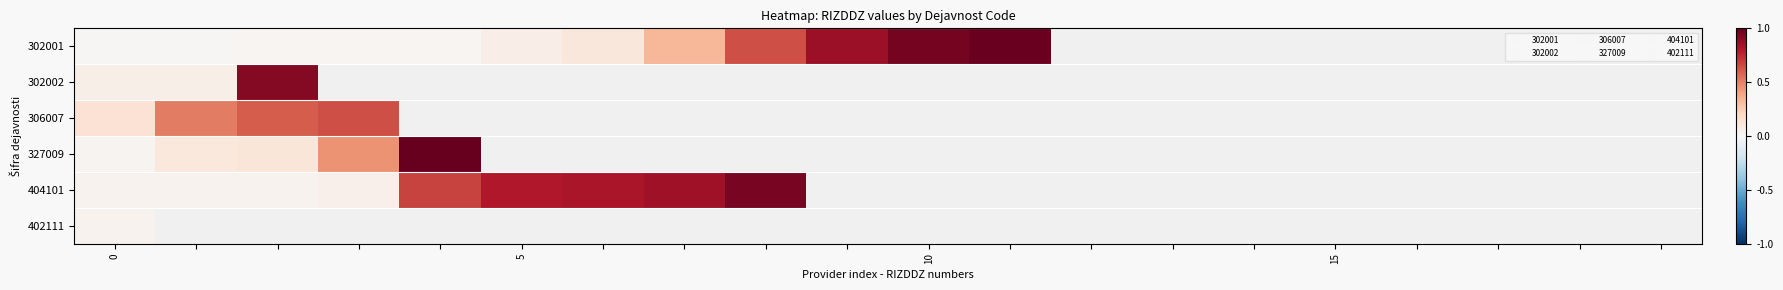

What is the lowest value of the 306007 series?

0.1